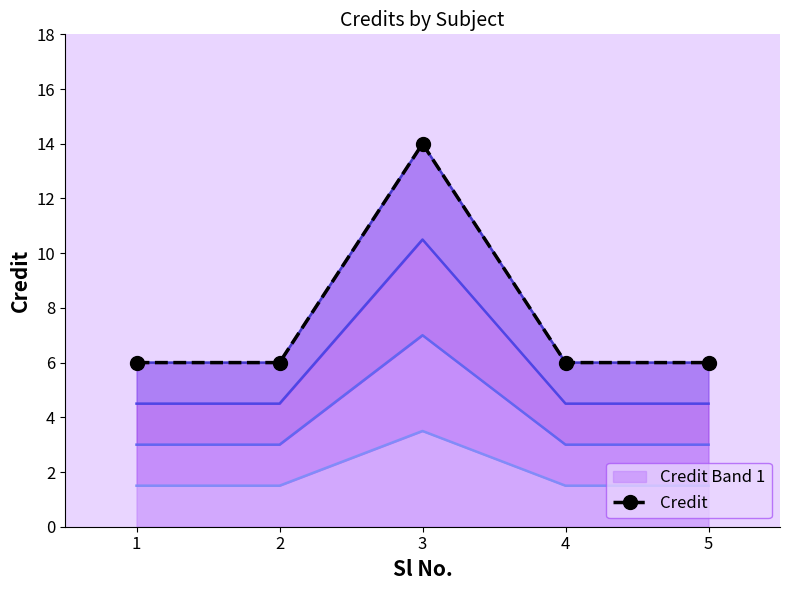

How many values are between 6 and 7?

4